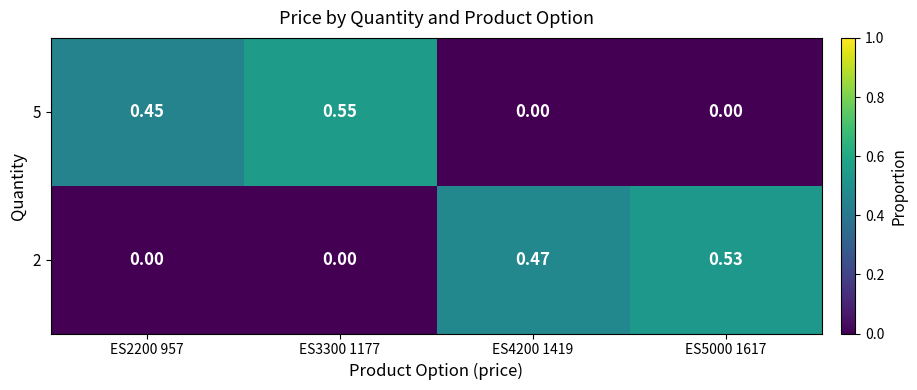

Is the value of 5 at ES2200 957 greater than the value of 2 at ES4200 1419?

No